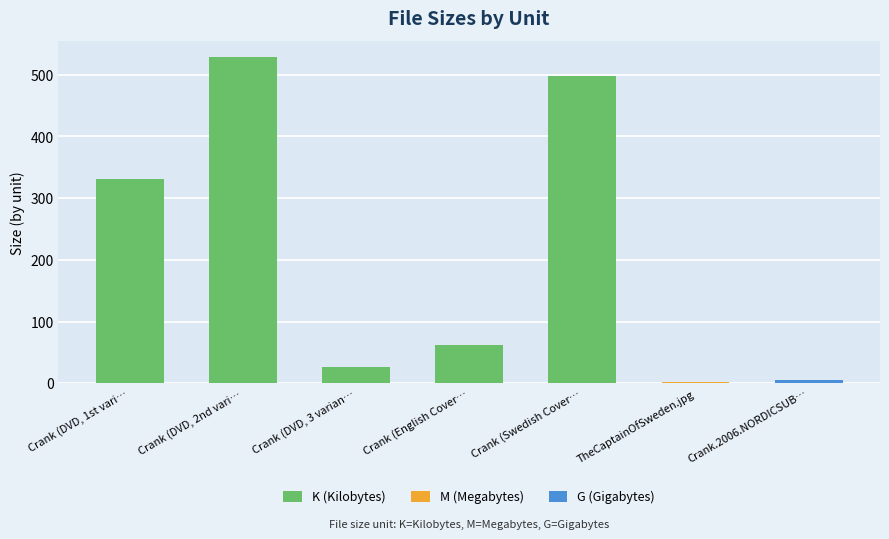

Approximately how many times larger is the value at Crank (Swedish Cover… compared to Crank (English Cover…?

8.1